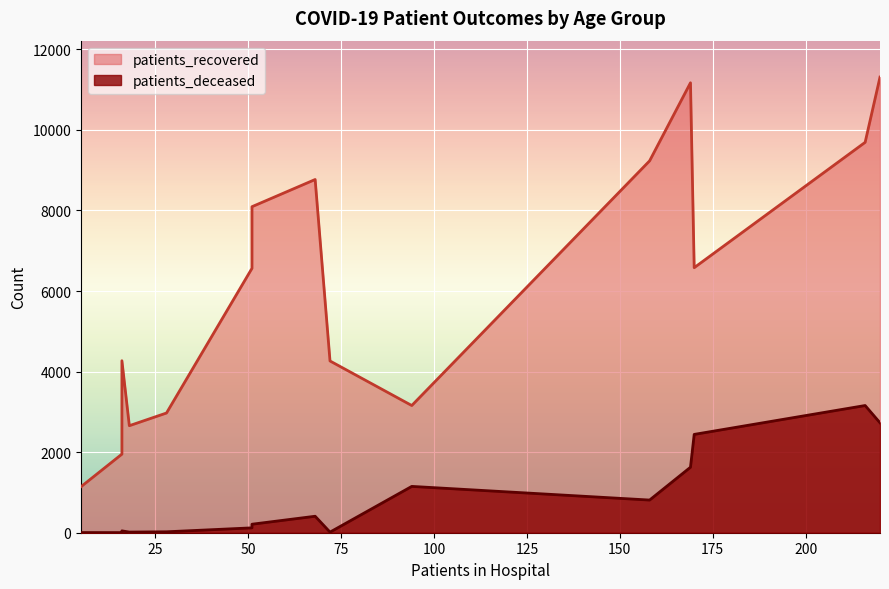

Rank the series by their average value, from highest to lowest.

patients_recovered, patients_deceased